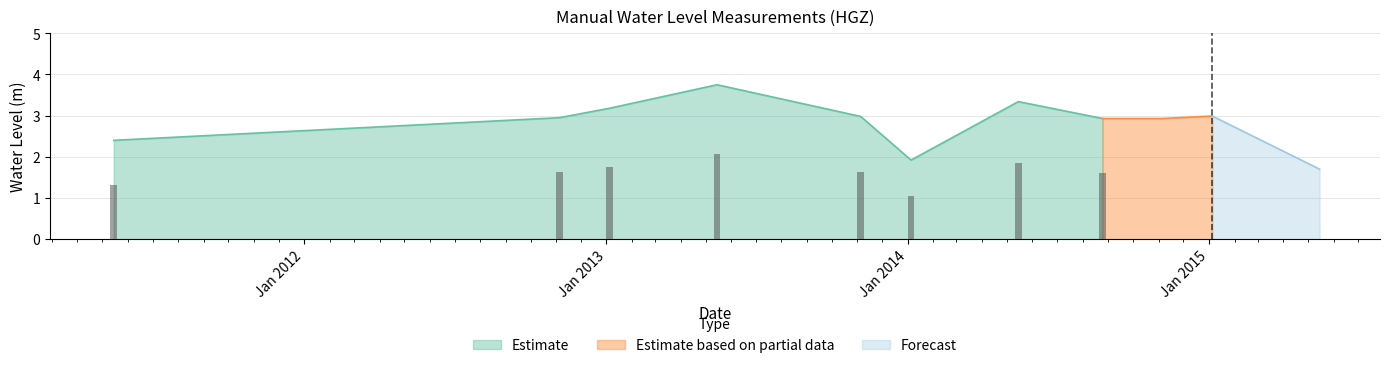

Approximately how many times larger is the value at 2012-11-05 compared to 2011-05-15?

1.2